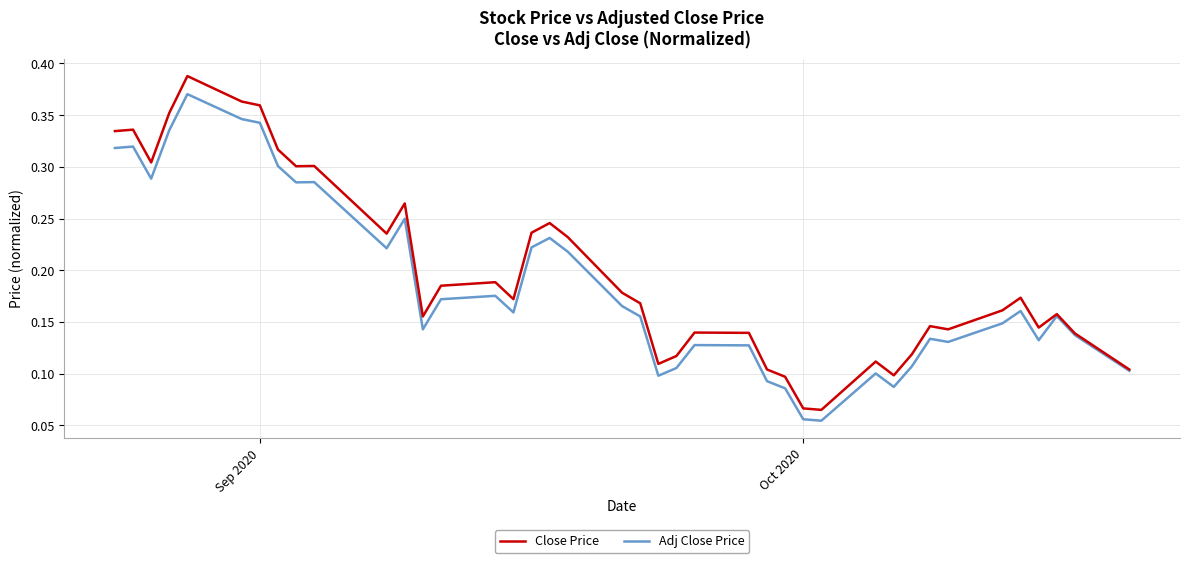

Rank the series by their maximum value, from highest to lowest.

Close Price, Adj Close Price